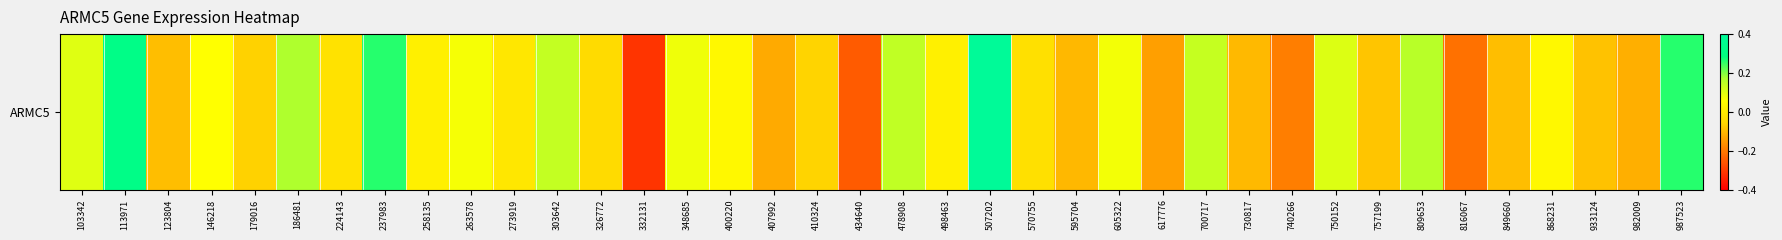

Is it true that the value at 617776 is -0.1?

True